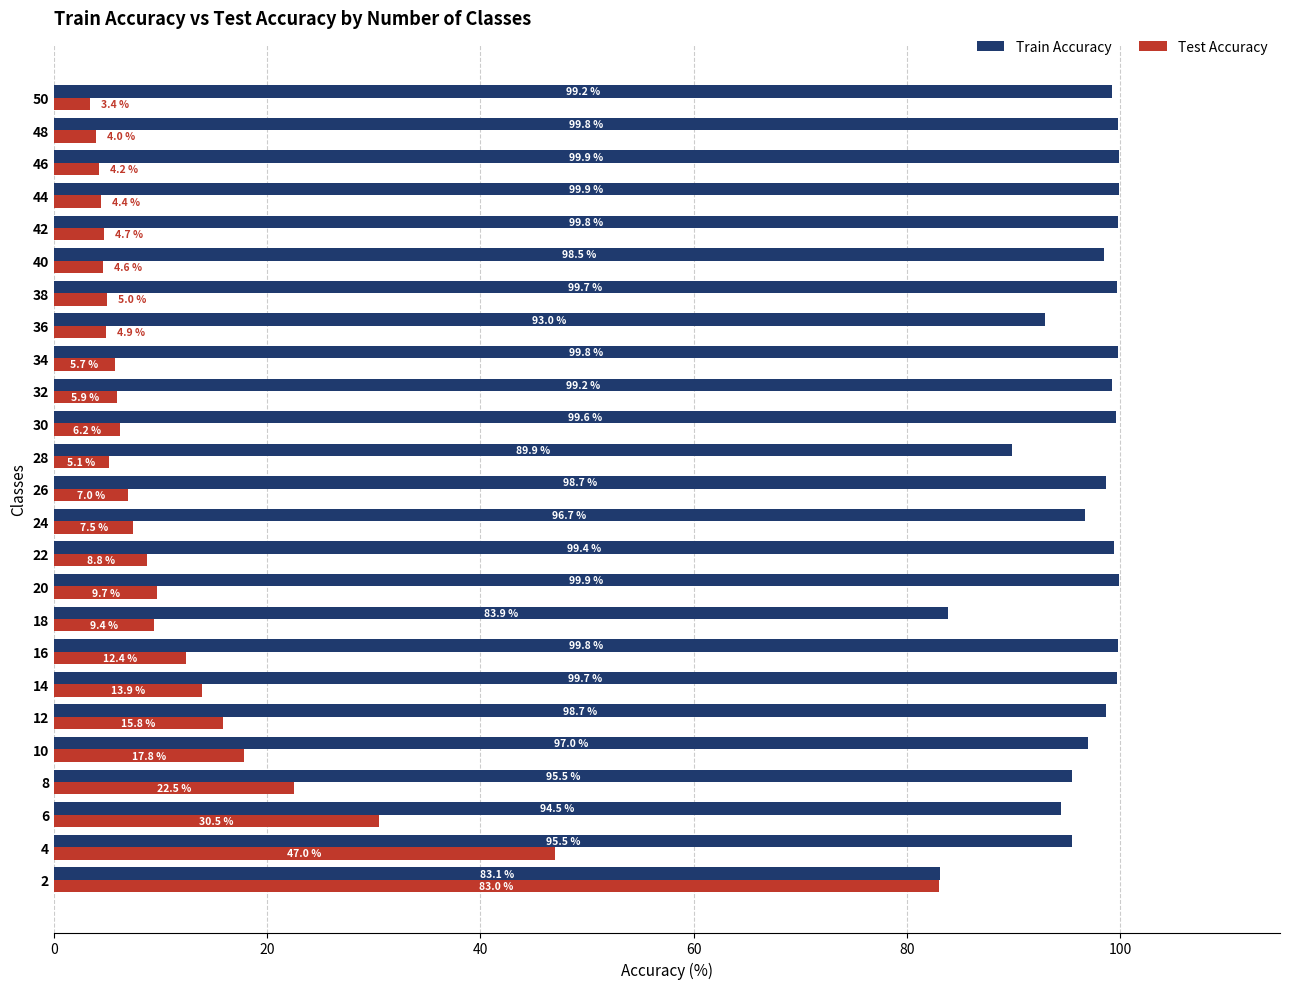

What are all the series names shown in the legend?

Train Accuracy, Test Accuracy